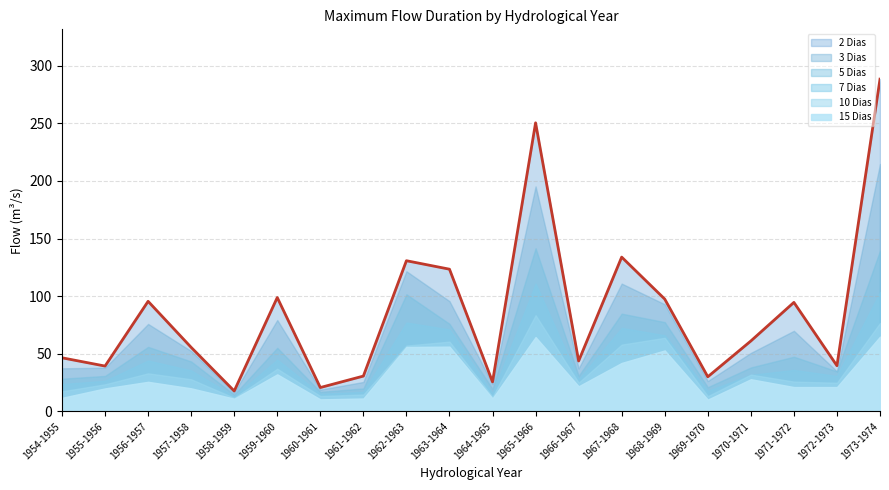

List the labels in order of value, smallest first.

1958-1959, 1960-1961, 1964-1965, 1969-1970, 1961-1962, 1955-1956, 1972-1973, 1966-1967, 1954-1955, 1957-1958, 1970-1971, 1971-1972, 1956-1957, 1968-1969, 1959-1960, 1963-1964, 1962-1963, 1967-1968, 1965-1966, 1973-1974